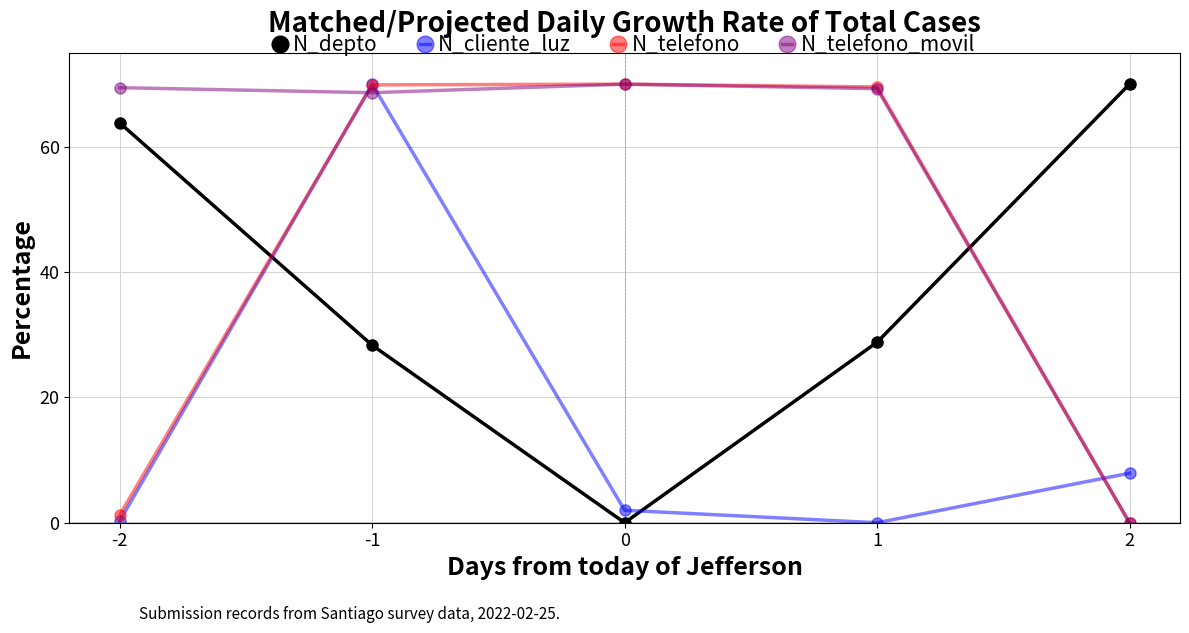

Which category has the highest value in the N_cliente_luz series?

-1